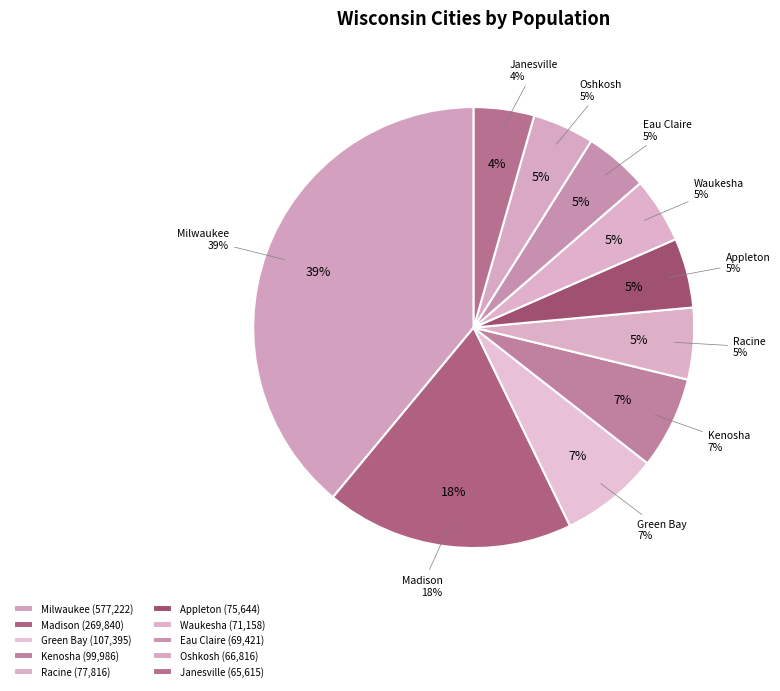

Which has a higher value, Waukesha or Green Bay?

Green Bay